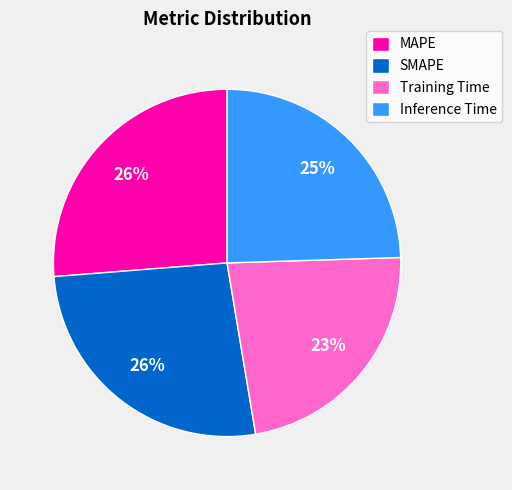

Is Training Time the majority of the pie?

No